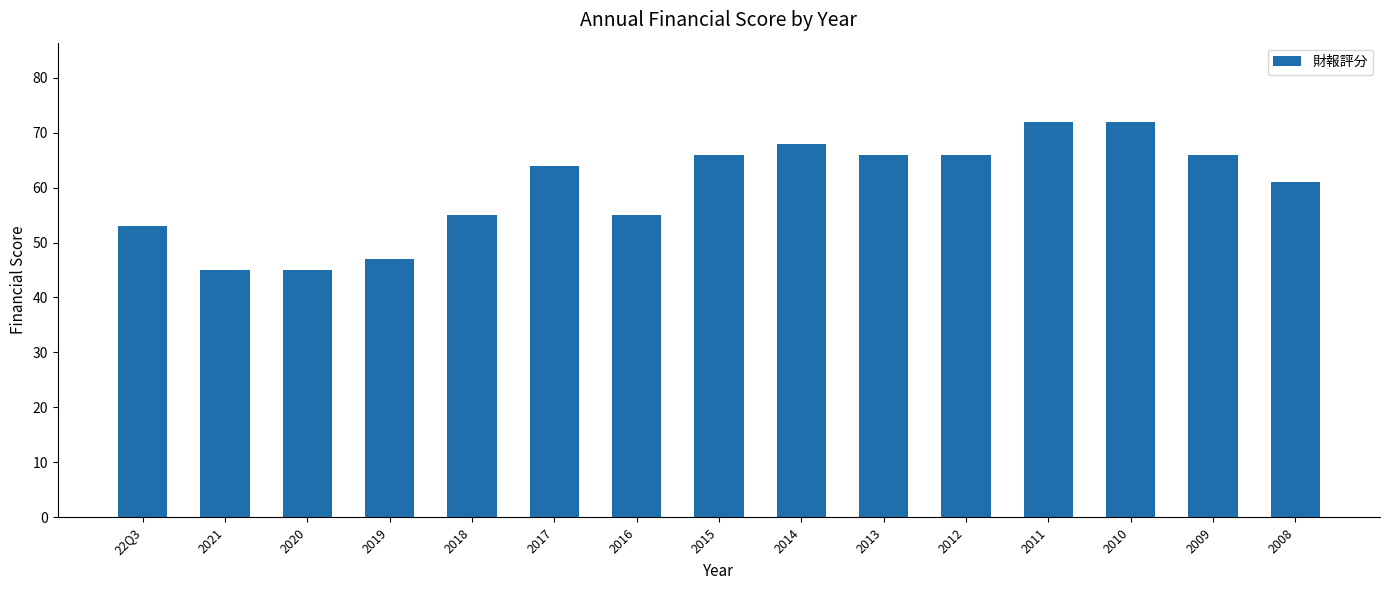

Reading left to right, extract all data points from this chart.

53	45	45	47	55	64	55	66	68	66	66	72	72	66	61